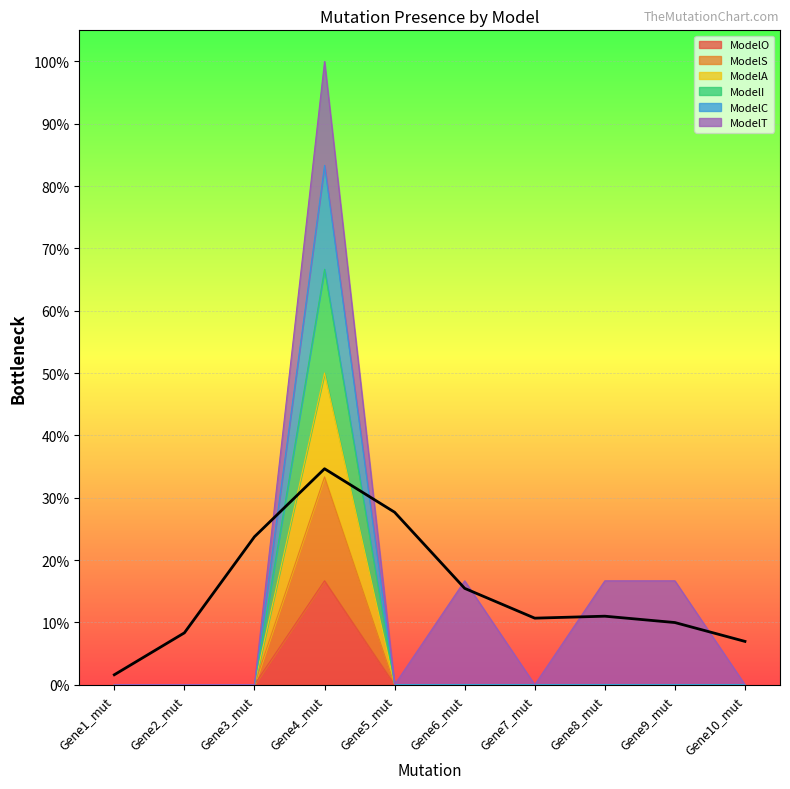

Between Gene3_mut and Gene5_mut, which is larger?

Gene3_mut